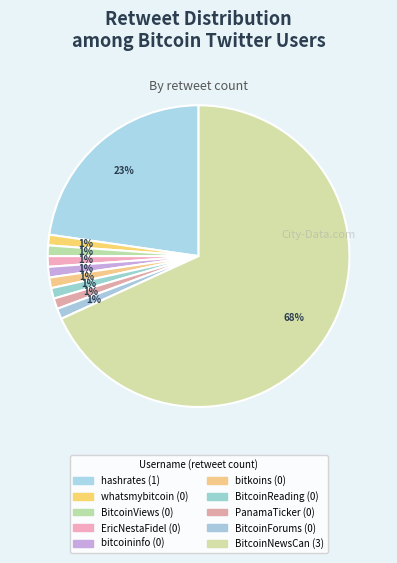

Between hashrates and PanamaTicker, which is larger?

hashrates